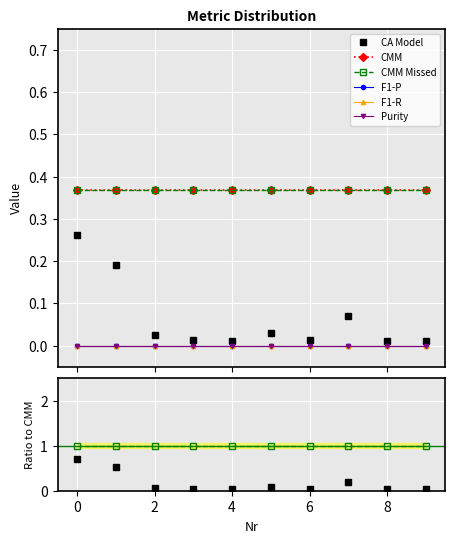

Which series has the largest range (max minus min)?

CA Model